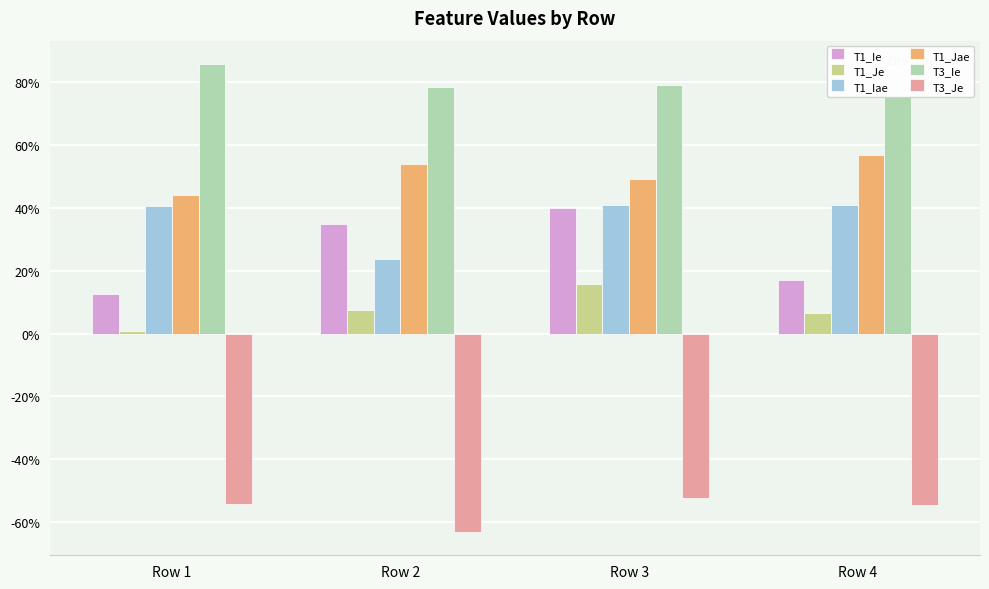

Does the chart contain any negative values?

Yes